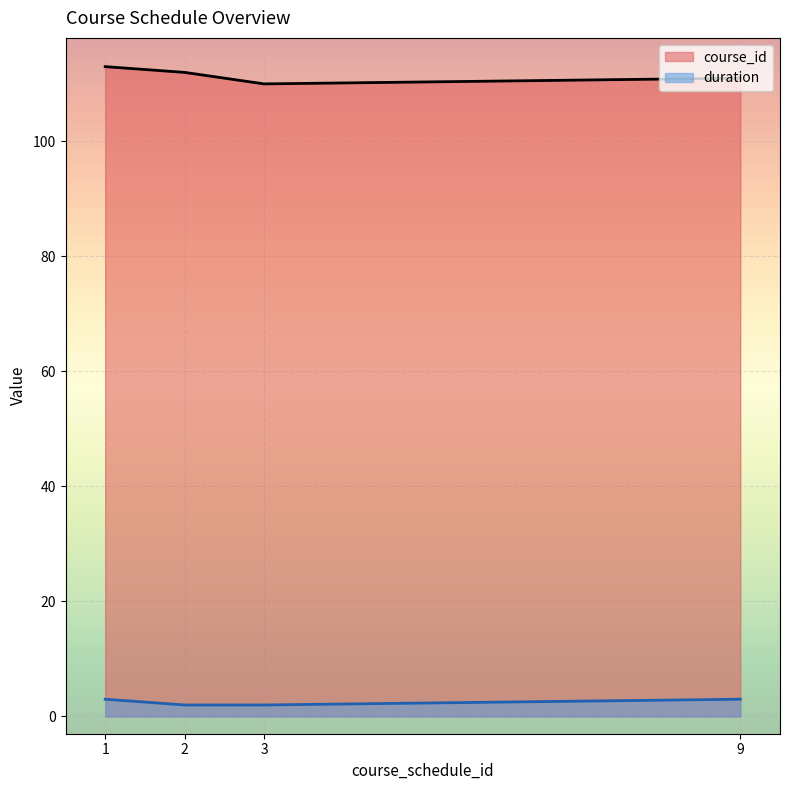

What is the approximate value of duration at 9?

3